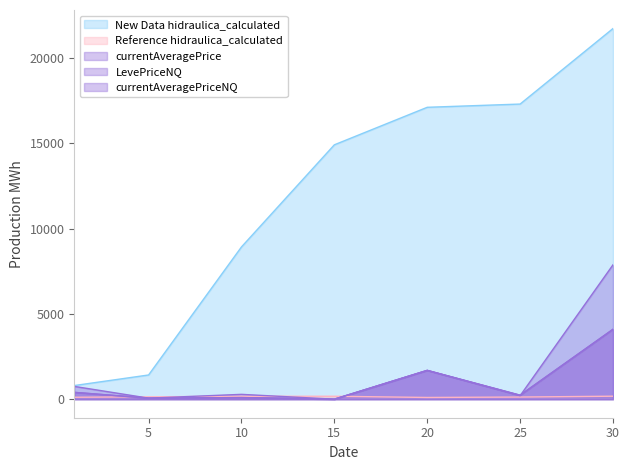

What is the maximum value shown in the chart?

21740.0